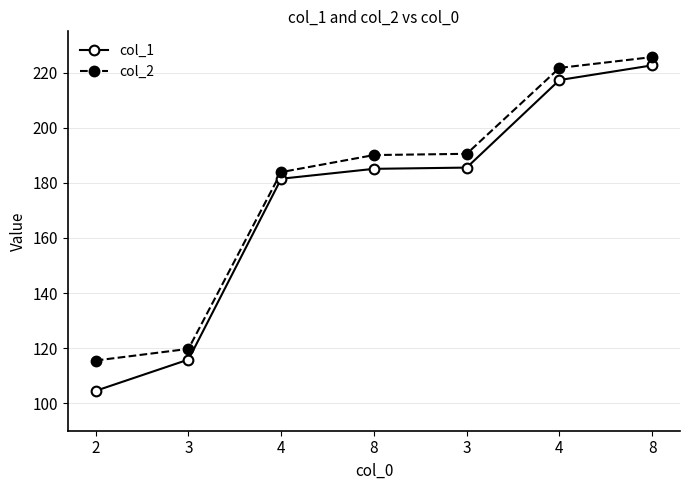

What is the difference between the maximum and minimum values in the col_2 series?

110.2